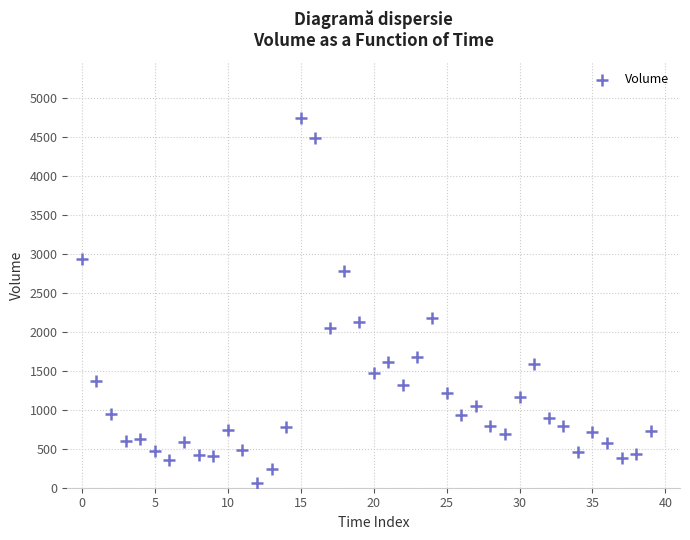

What is the range of Y values (max minus min)?

4688